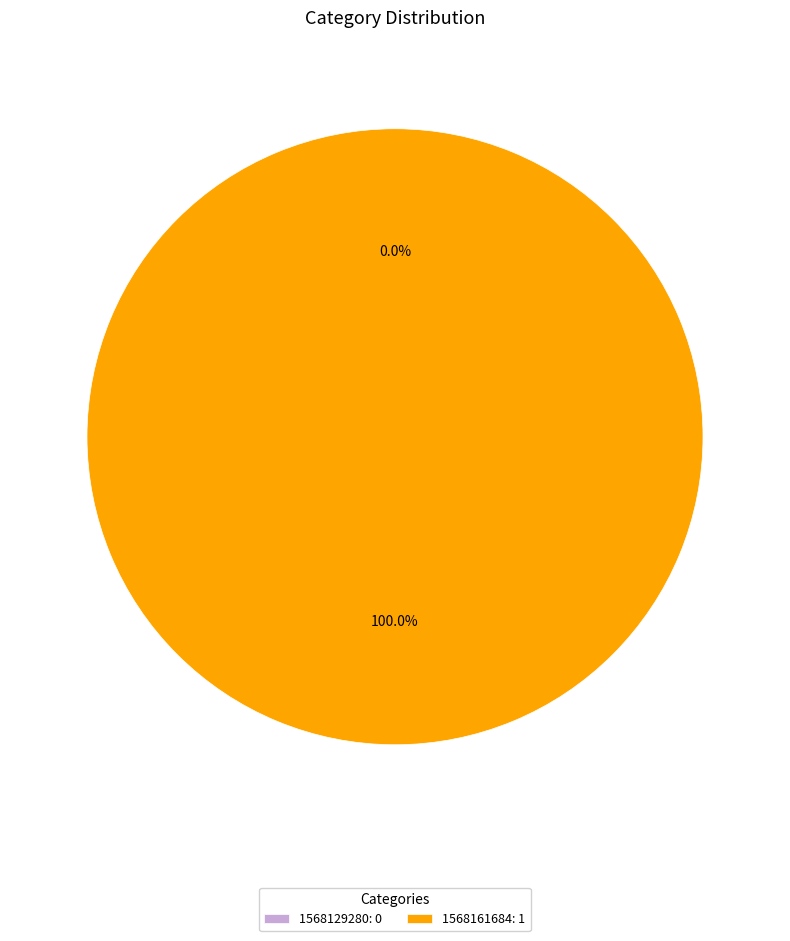

Between 1568129280 and 1568161684, which is larger?

1568161684